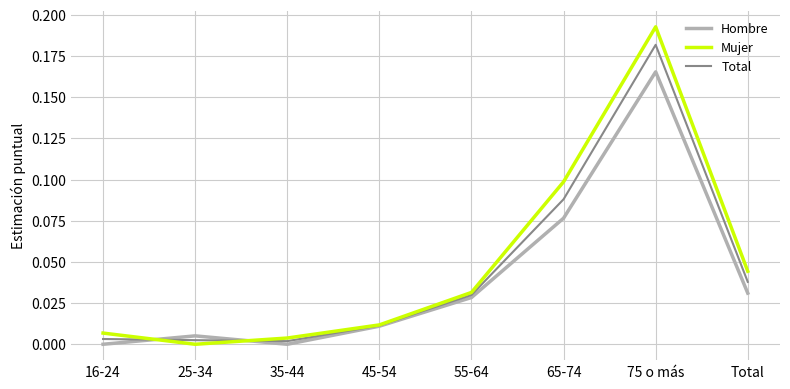

Which series changed the most between 35-44 and 65-74?

Mujer